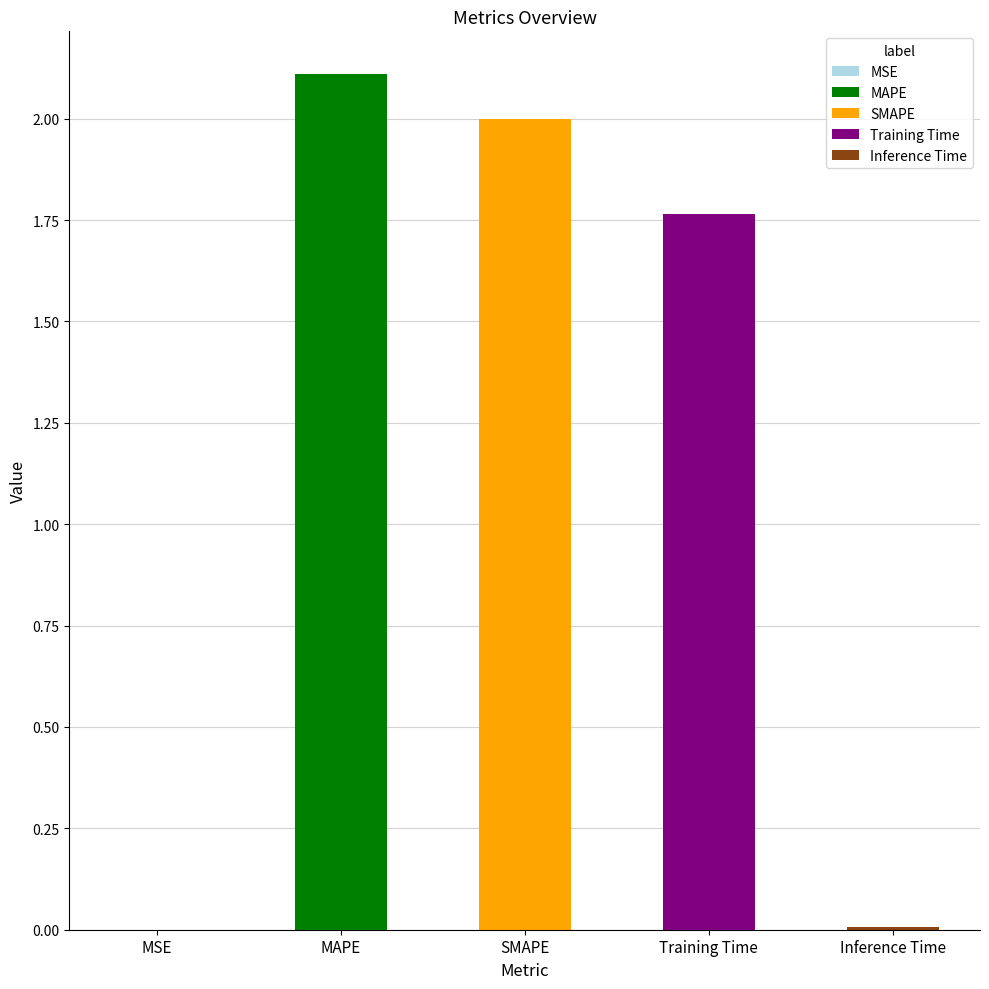

Reading left to right, transcribe all the data shown in this chart.

0.0	2.1	2.0	1.8	0.0